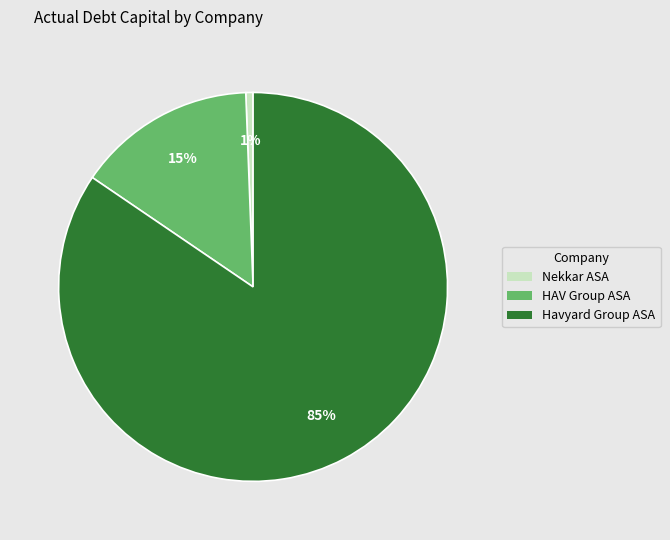

Rank the categories by value from lowest to highest.

Nekkar ASA, HAV Group ASA, Havyard Group ASA